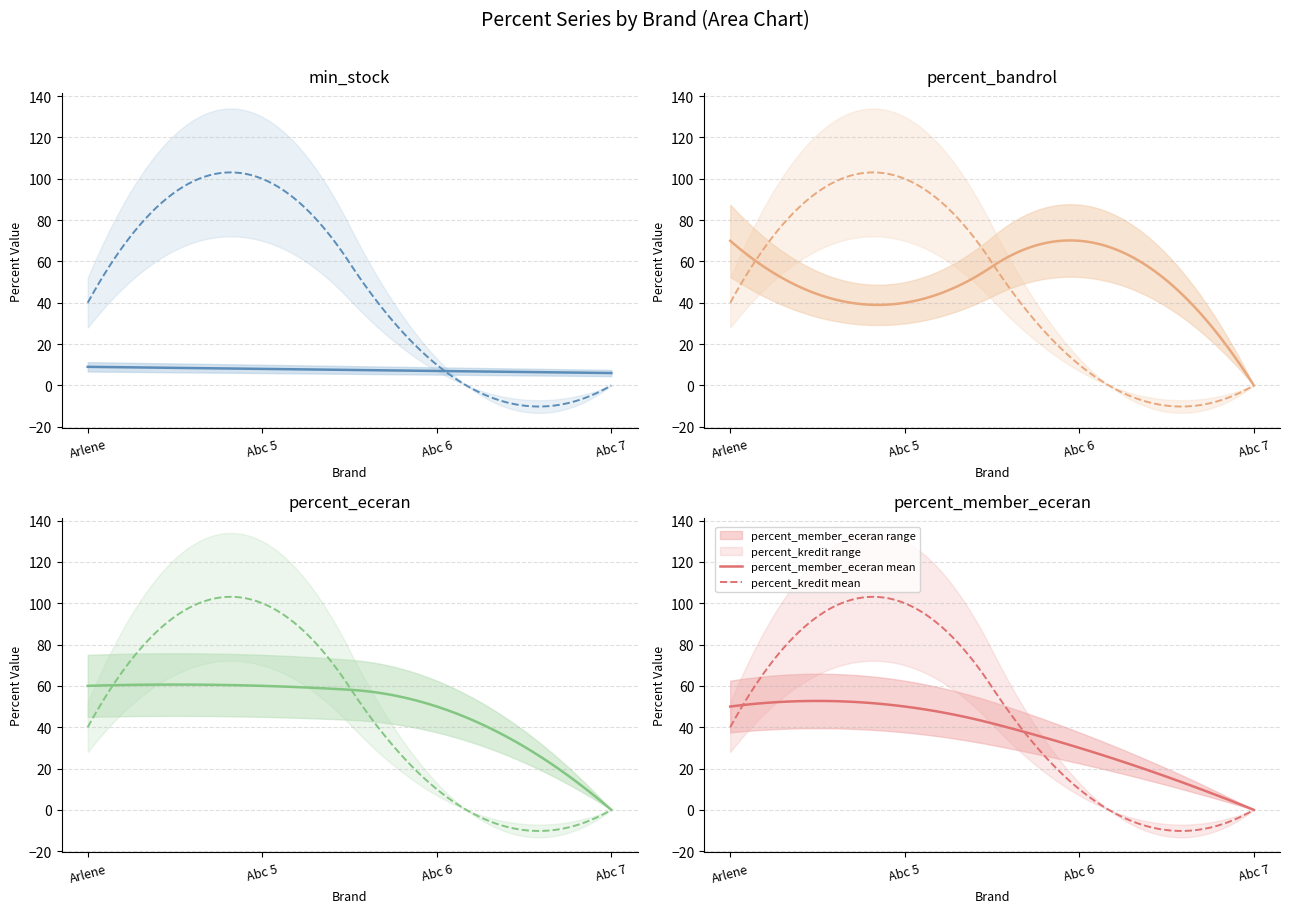

Count the number of categories in the chart.

4